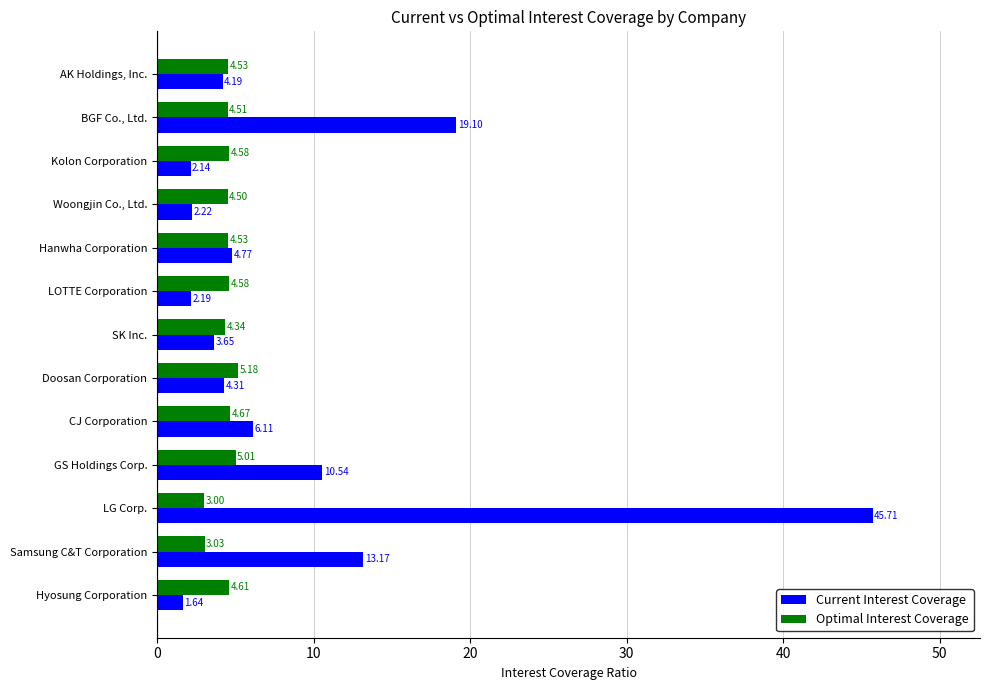

Between LG Corp. and Kolon Corporation, which series saw the biggest shift?

Current Interest Coverage